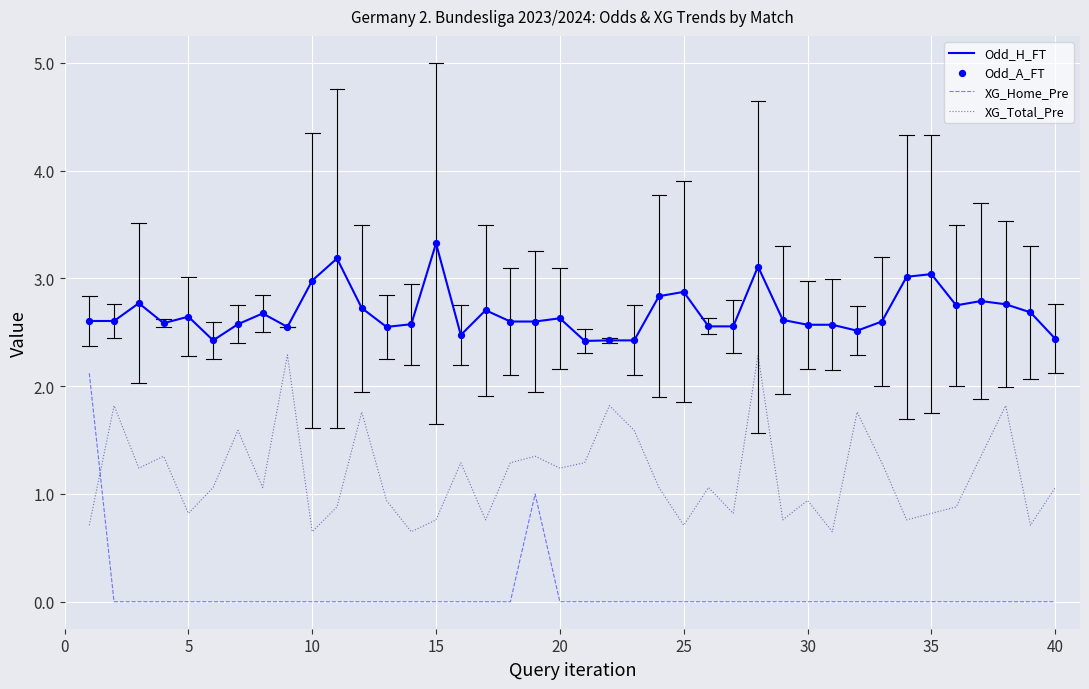

Which series has the largest total across all categories?

Odd_H_FT